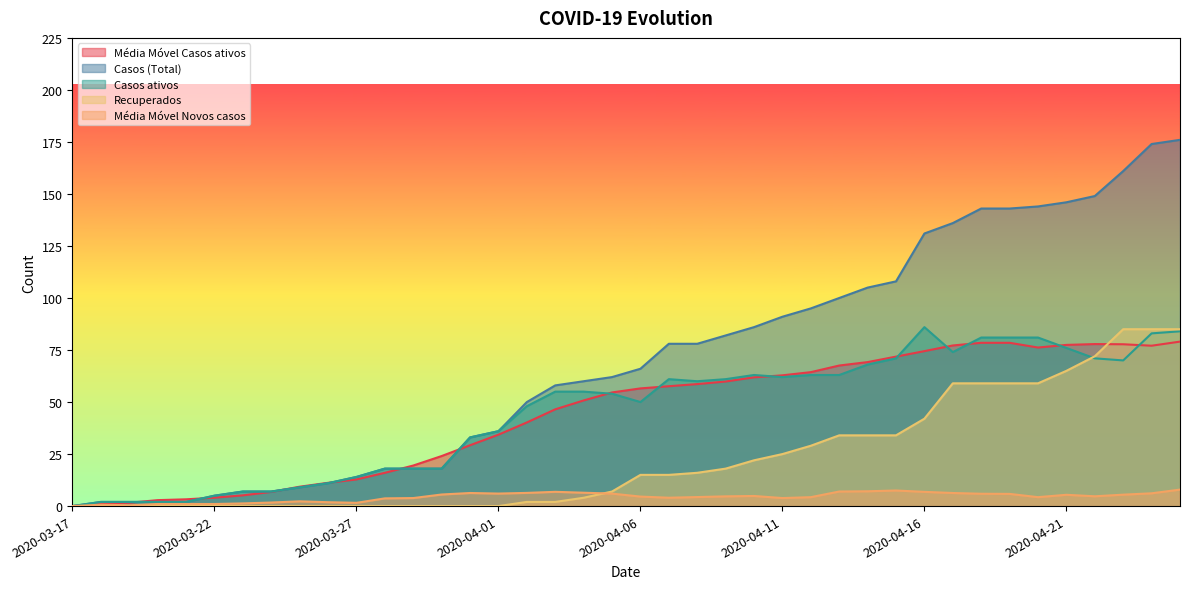

Where is Recuperados nearest to the value 42?

2020-04-16